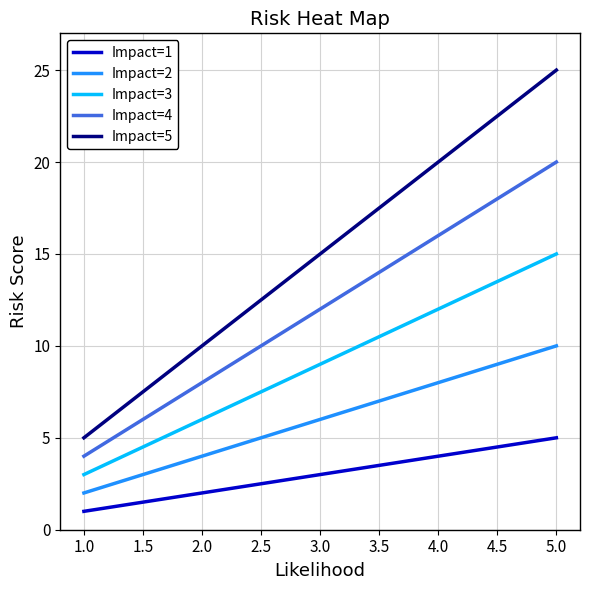

At which category is the sum across all series the highest?

5.0